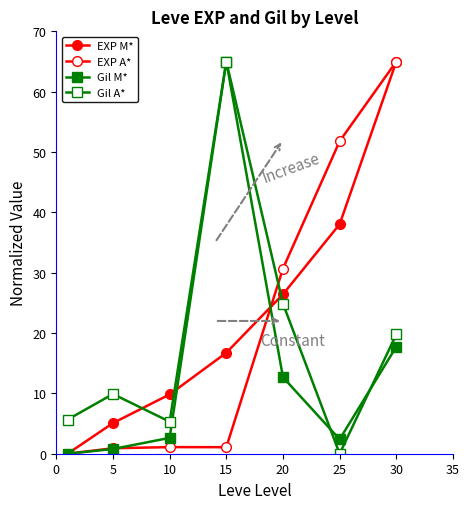

Is this an area chart (filled region under the line)?

No